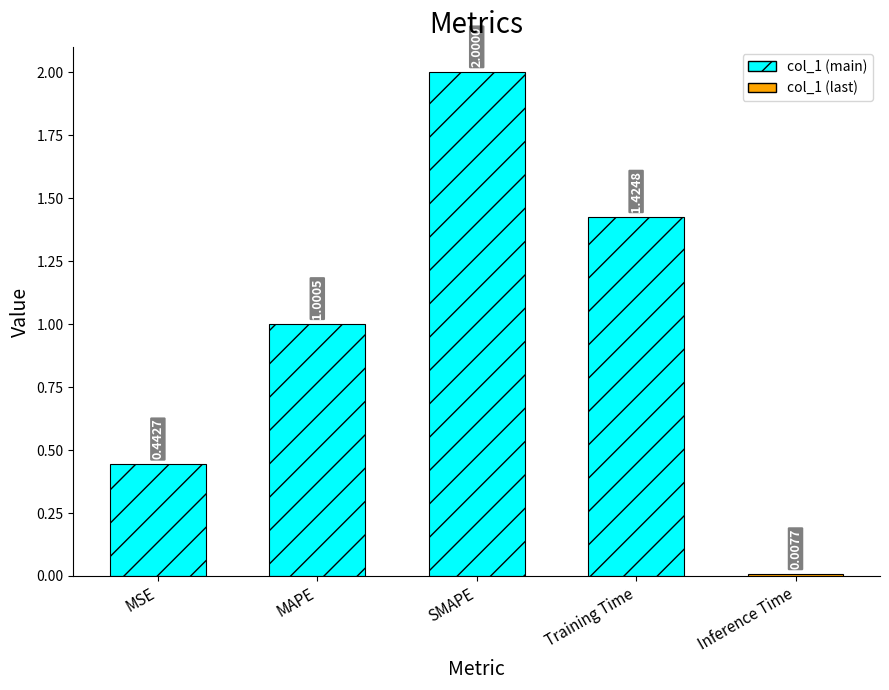

What is the difference between the maximum and minimum values?

2.0